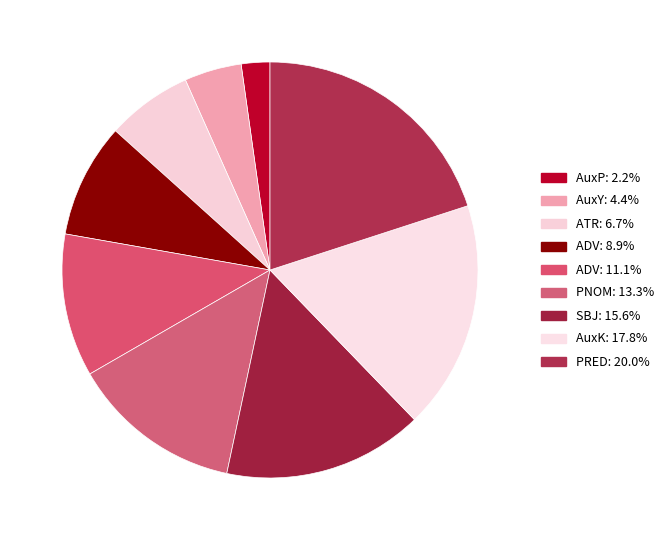

Count the number of slices in the pie.

9